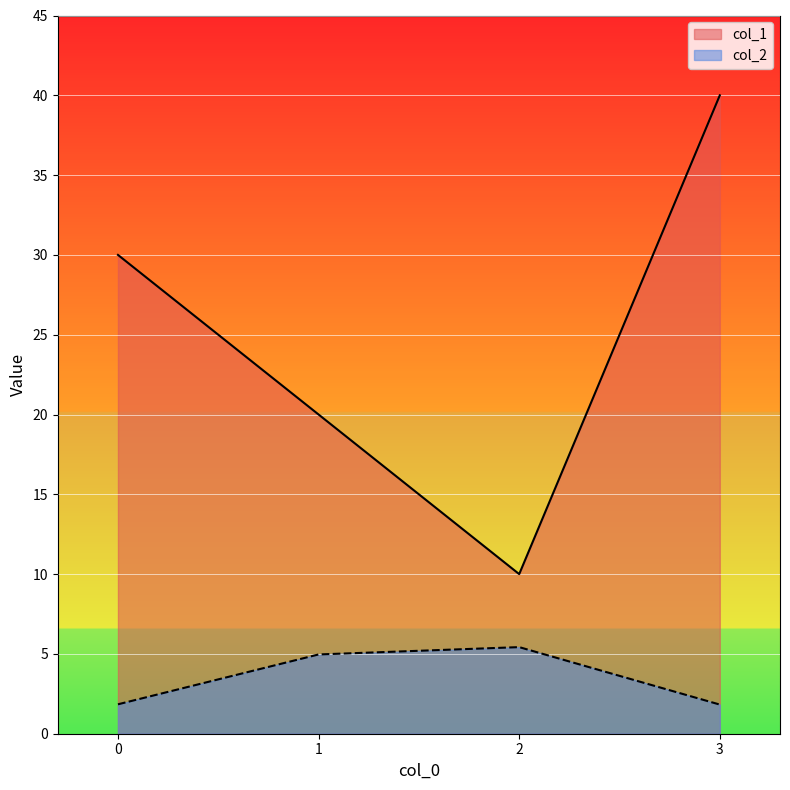

What is the smallest value displayed?

1.8